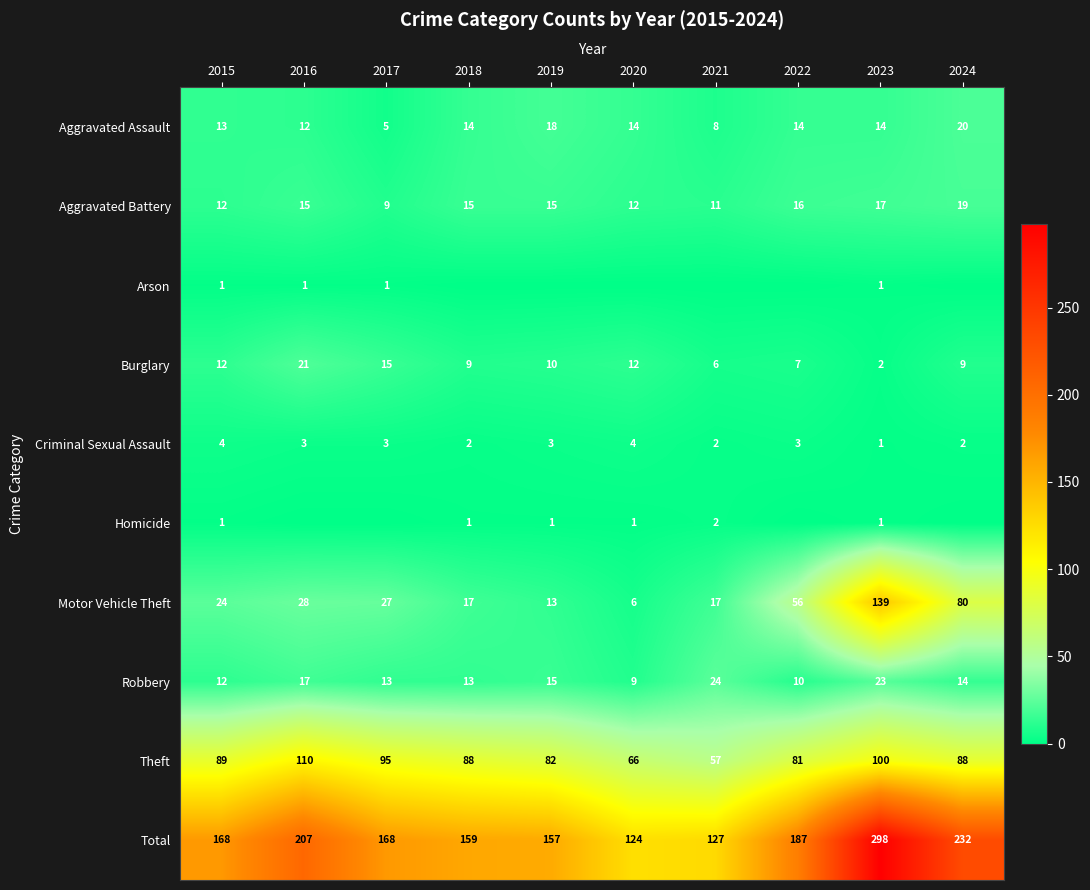

What is the maximum value shown in the chart?

298